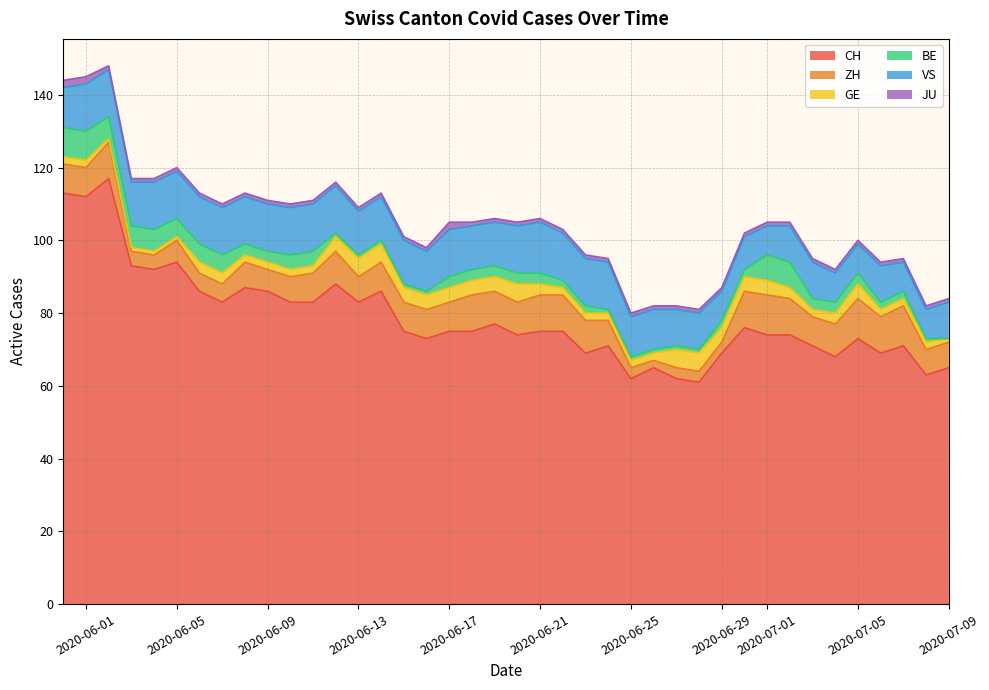

At which label does GE first exceed 3?

12